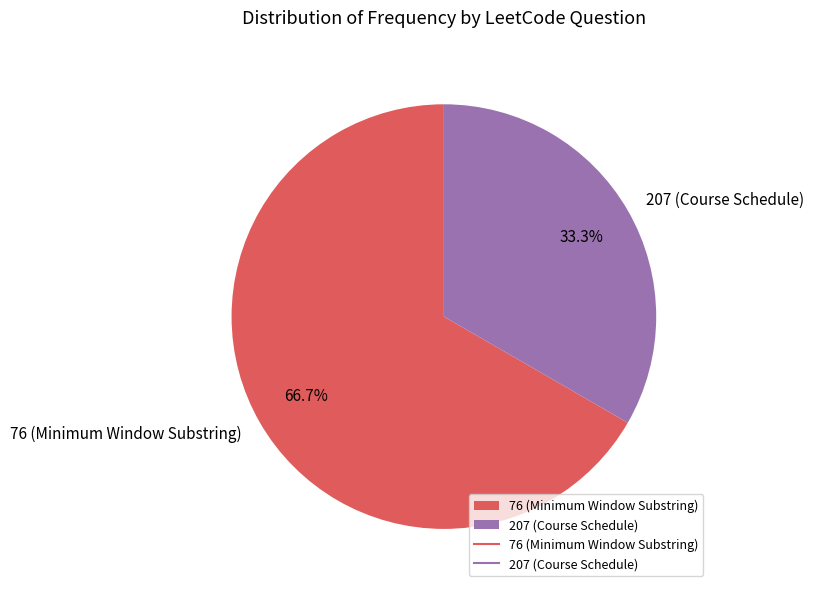

Which slice is the largest?

76 (Minimum Window Substring)